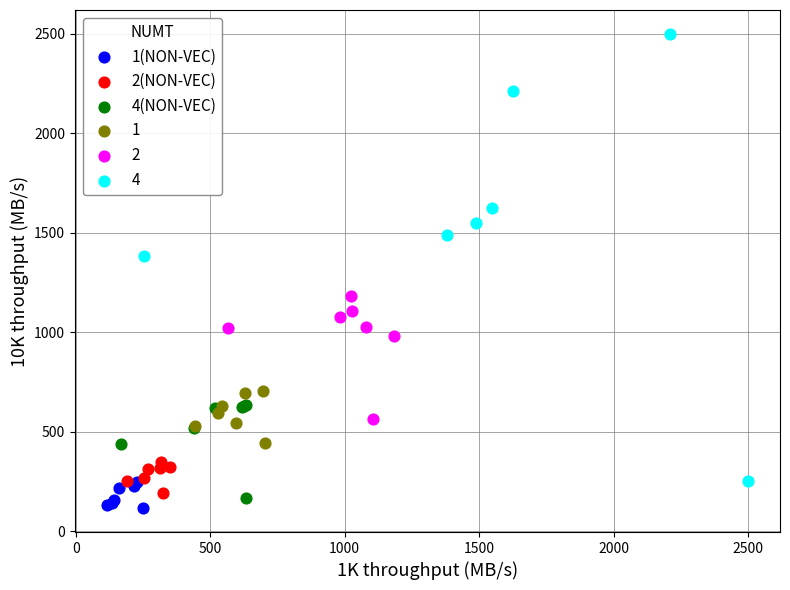

Which series reaches the maximum Y coordinate?

4